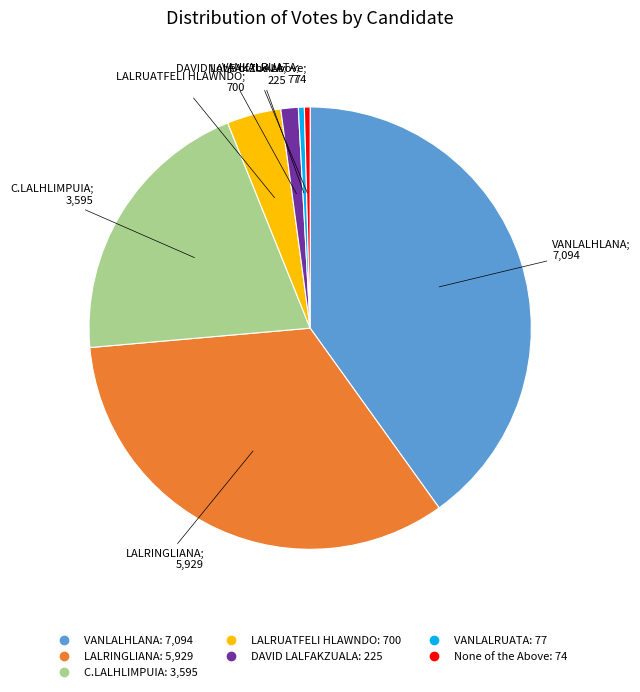

What is the ratio of the value at VANLALRUATA to the value at LALRUATFELI HLAWNDO?

0.1